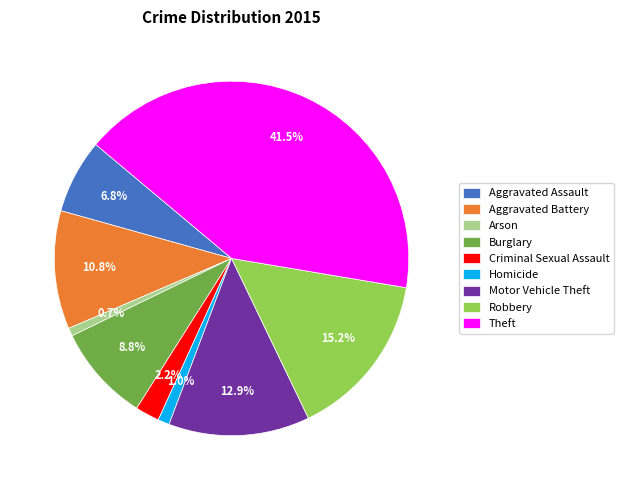

Is the sum of Aggravated Battery and Homicide greater than half?

No